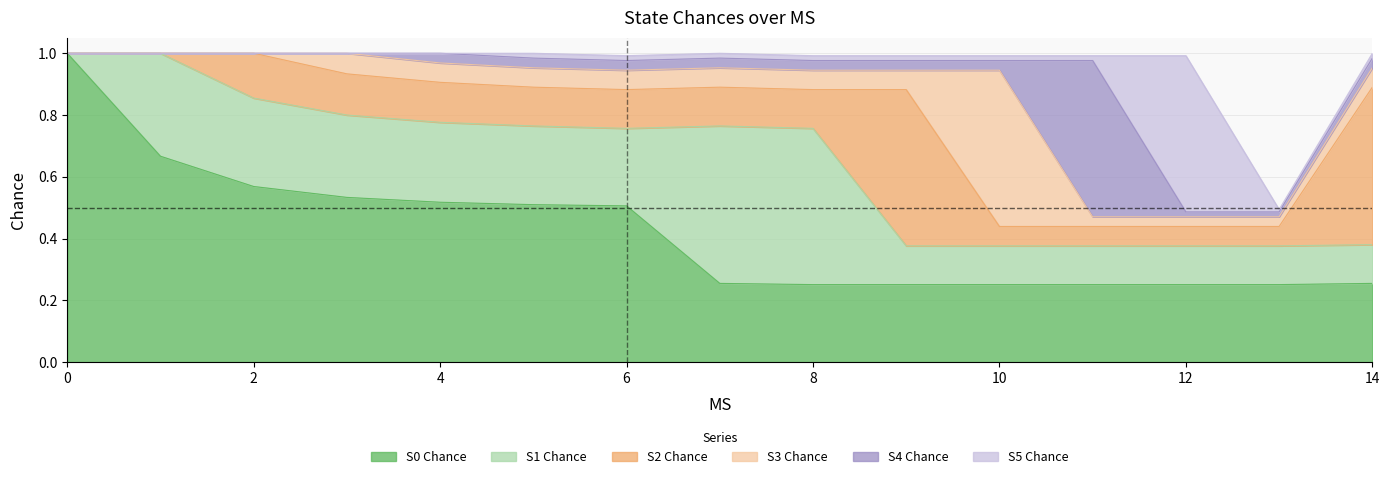

Where is the first local maximum for S3 Chance?

3